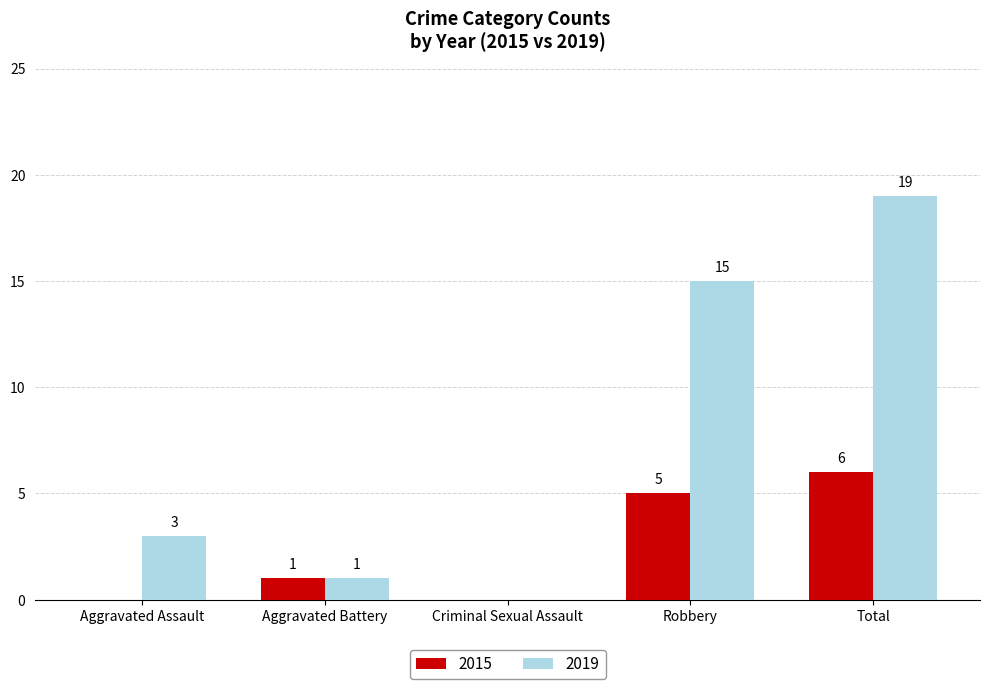

What is the total value across all series at Robbery?

20